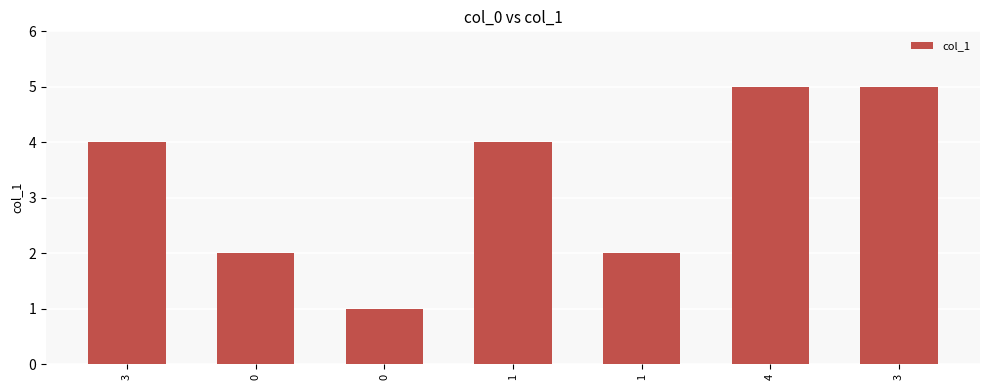

Does the chart contain any negative values?

No